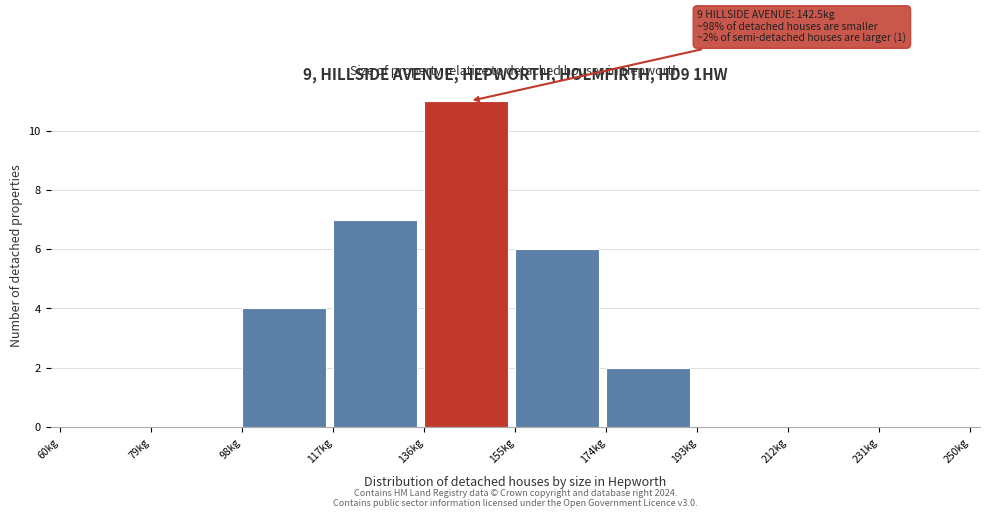

Over which range of the x-axis is the bar tallest?

136 to 155